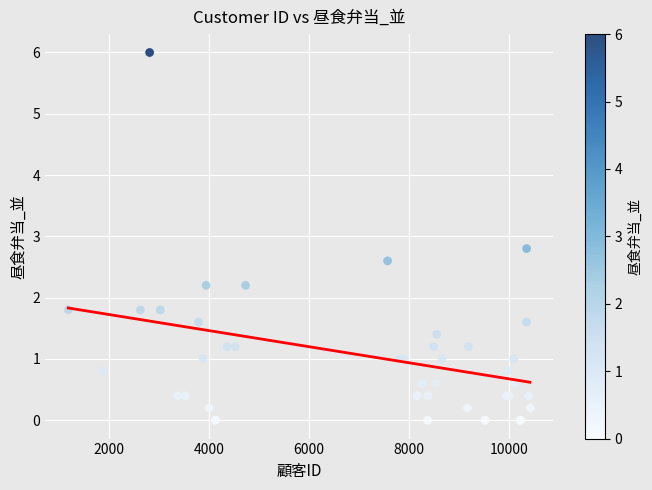

What Y value in the scatter plot is closest to 3?

2.8